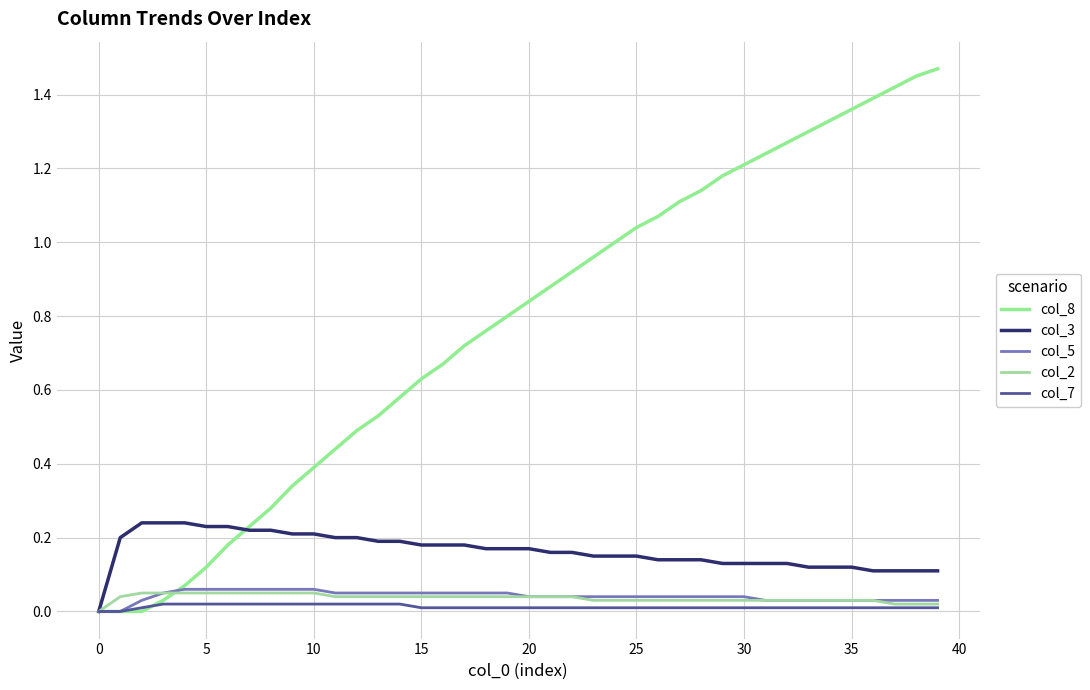

Does the chart have visible grid lines?

Yes